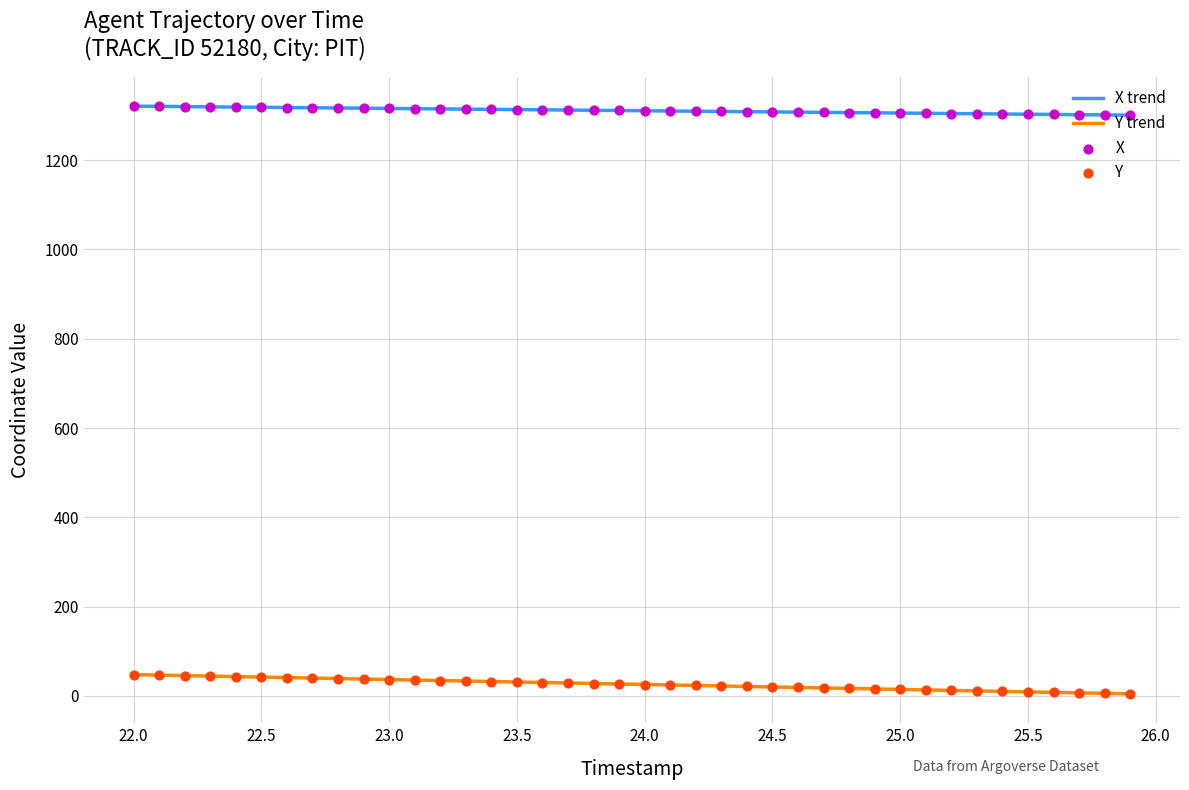

Which series contains the highest Y value?

X trend